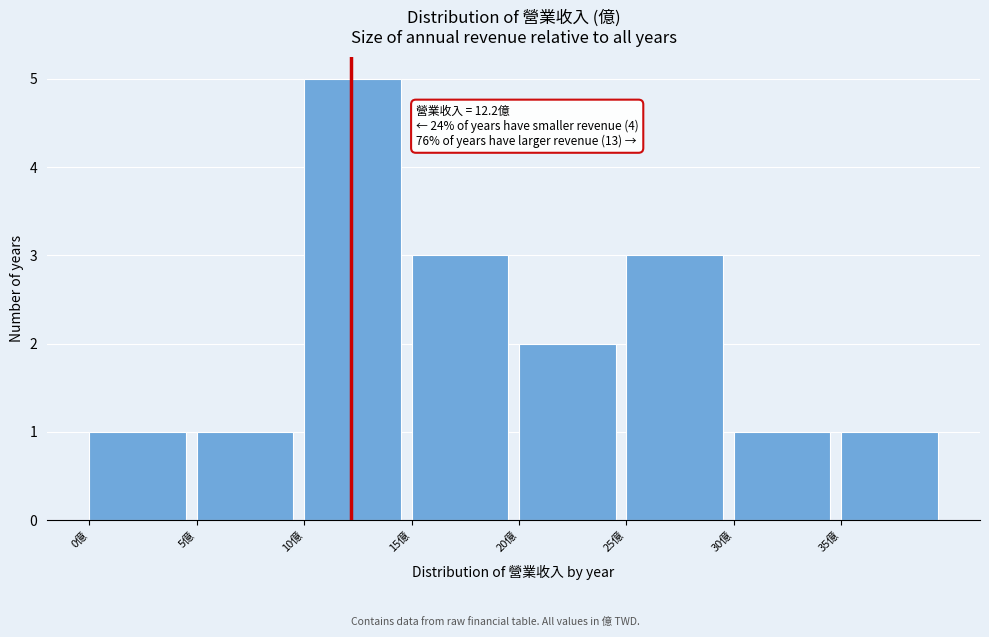

Which range on the x-axis has the tallest bar?

10 to 15